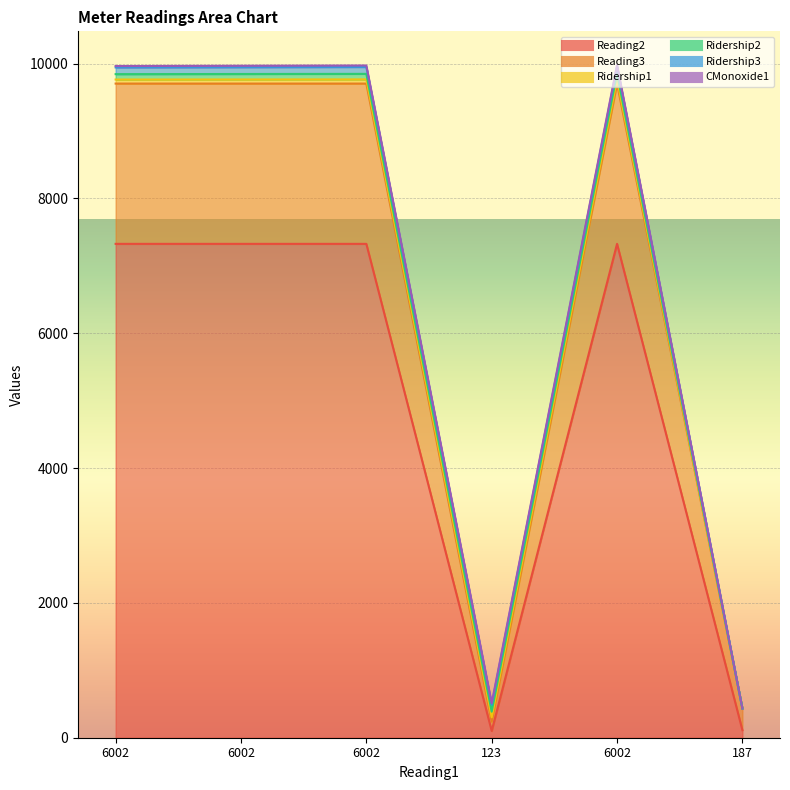

Which category has the highest value across all series?

6002